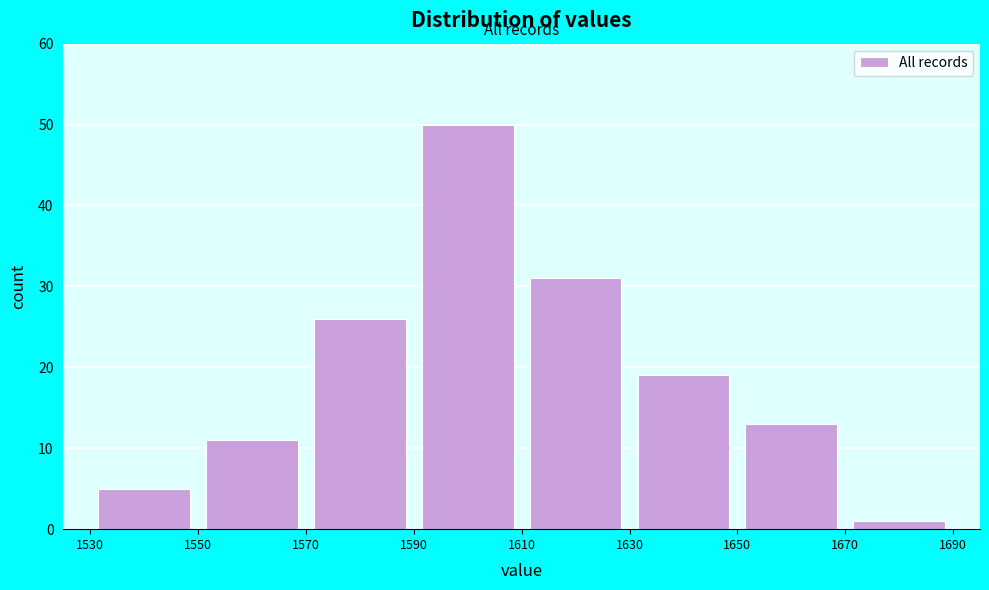

What is the height of the bar covering 1610 to 1630 on the x-axis? The values are not printed on the chart, so give them approximately, as read against the axis.

31